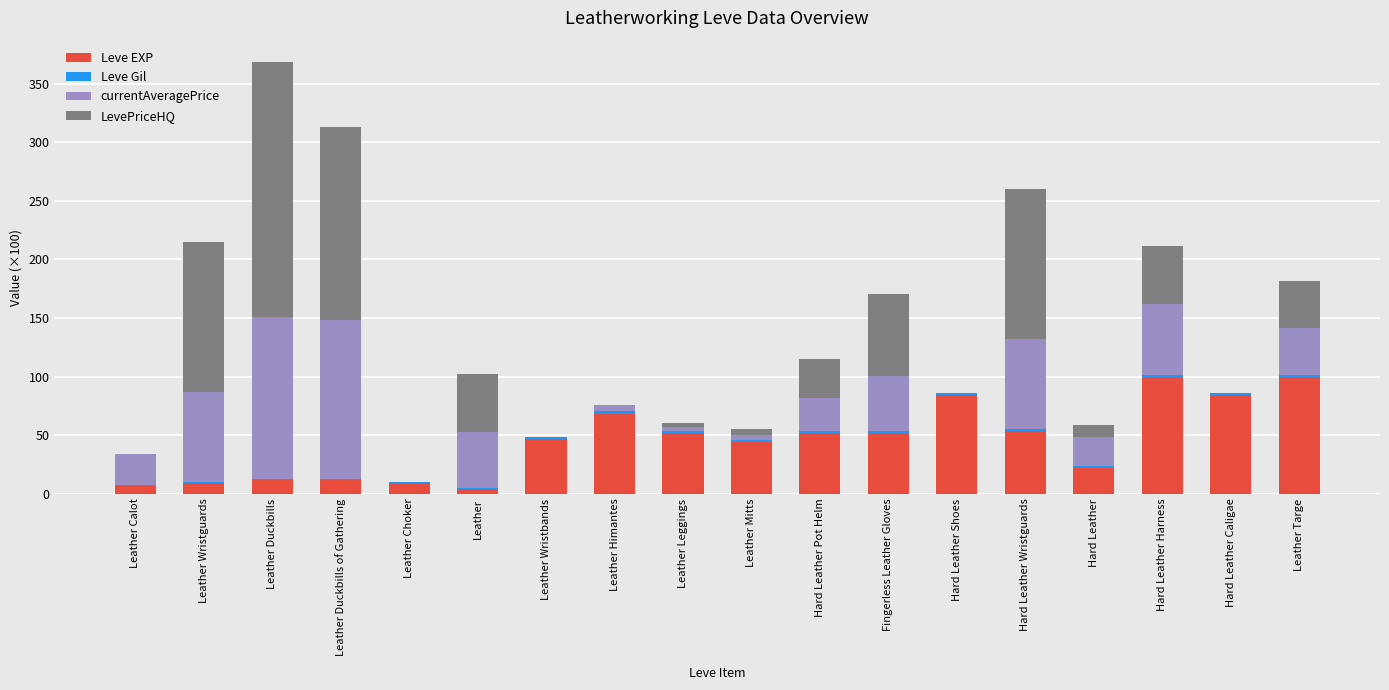

Is it true that Leve EXP equals 11.6 at Leather Duckbills of Gathering?

True